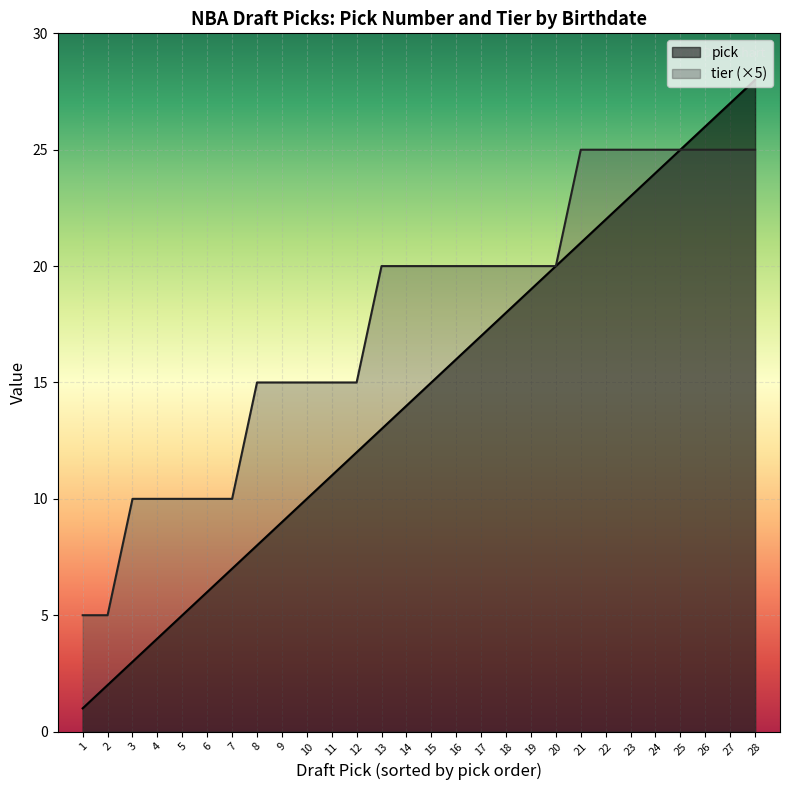

How many tier values are between 15 and 25?

21